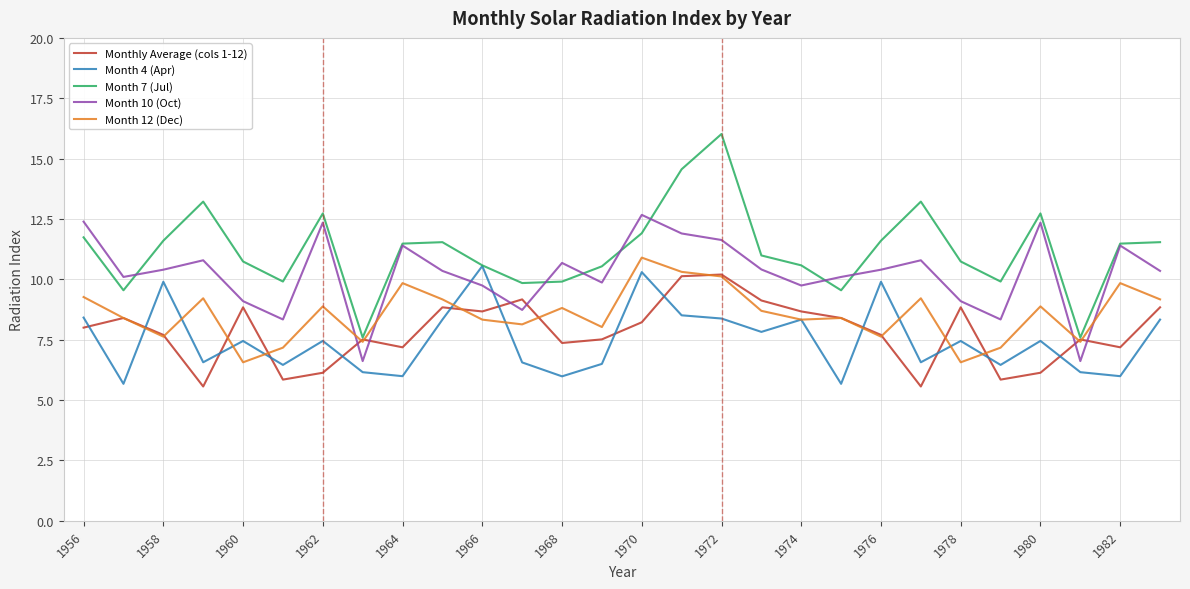

What is the difference between the maximum and minimum values in the Month 12 (Dec) series?

4.3